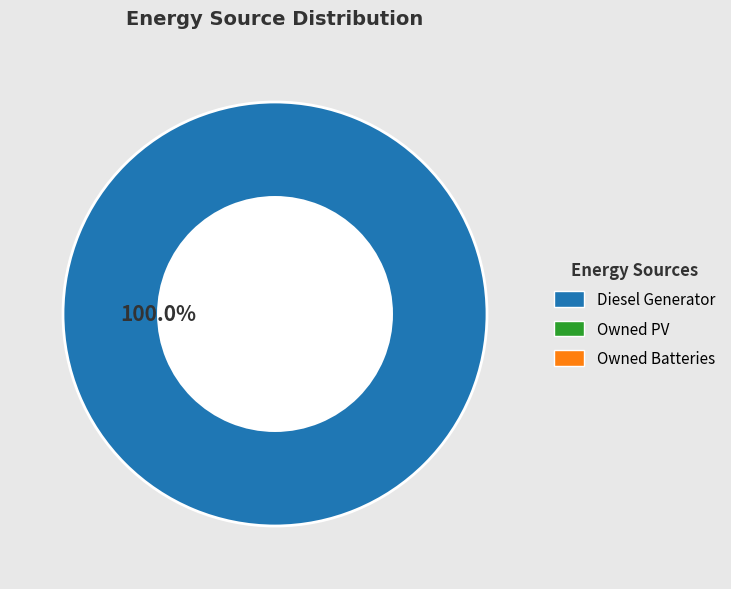

Does any single category account for the majority?

Yes